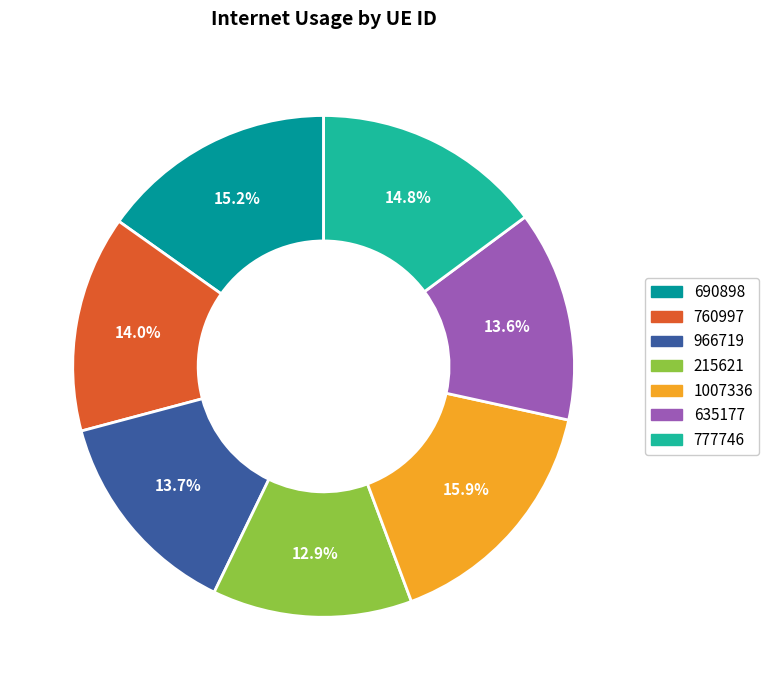

Which slice is the smallest?

215621